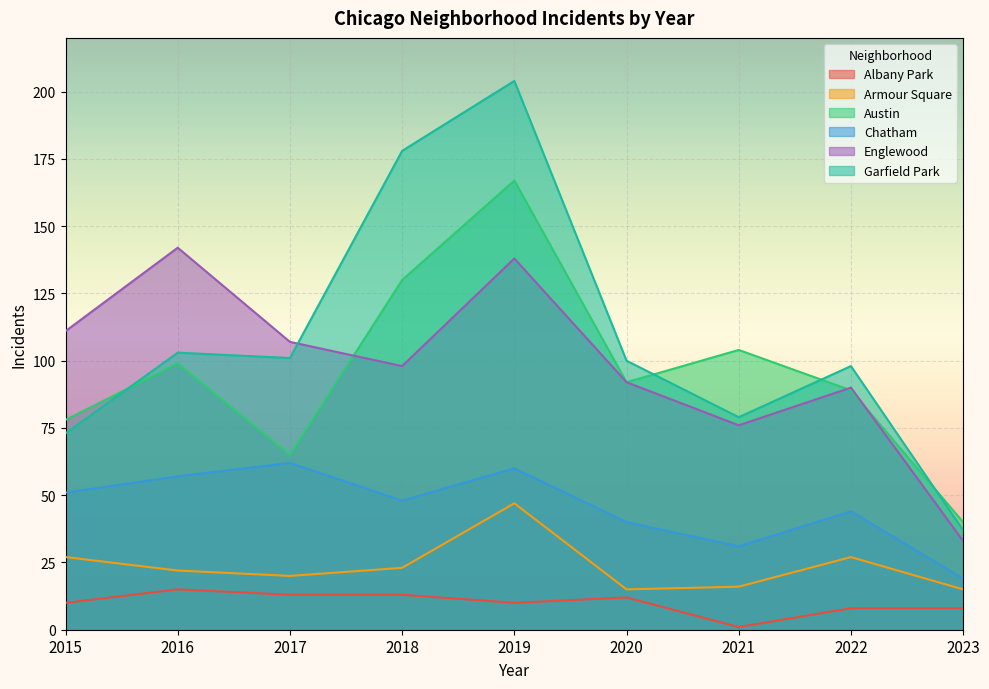

True or false: Albany Park and Armour Square intersect in this chart.

False